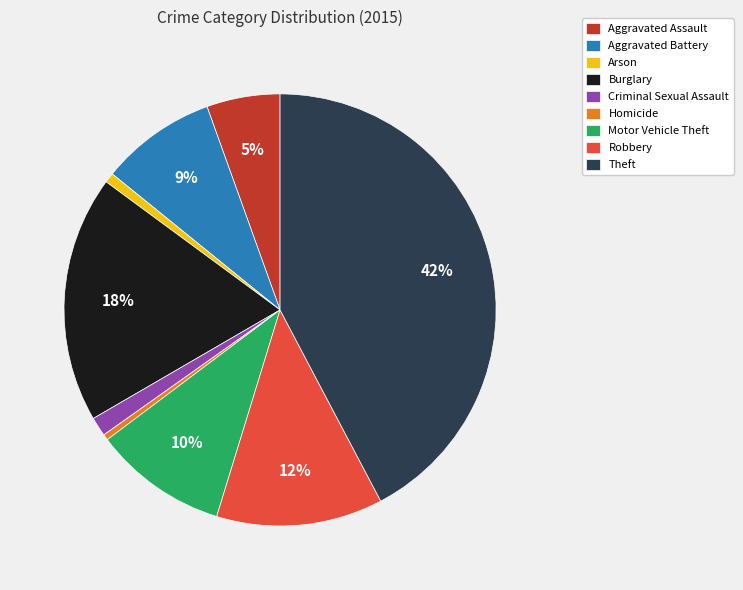

Between Aggravated Battery and Arson, which is larger?

Aggravated Battery